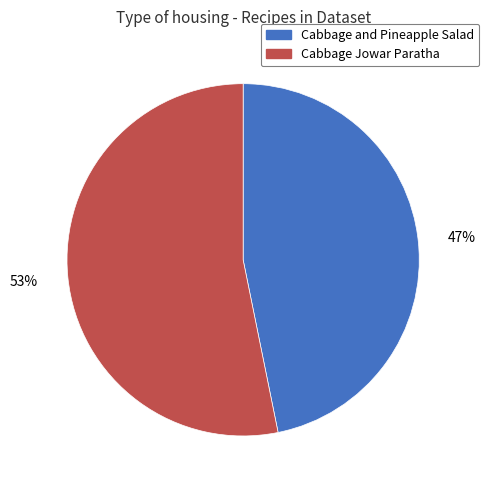

What percentage is the Cabbage Jowar Paratha slice, to the nearest percent?

53%